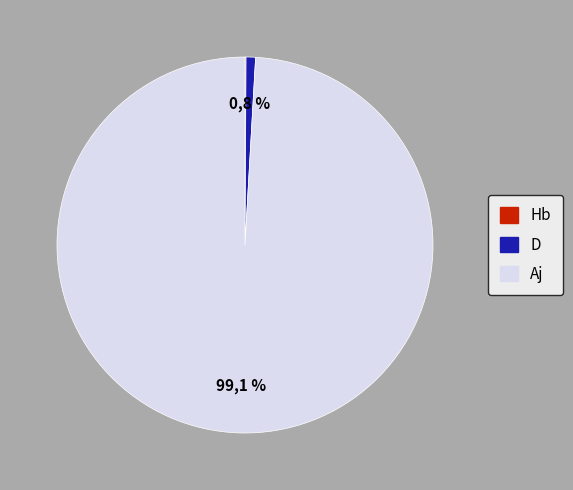

Rank the categories by value from lowest to highest.

Hb, D, Aj